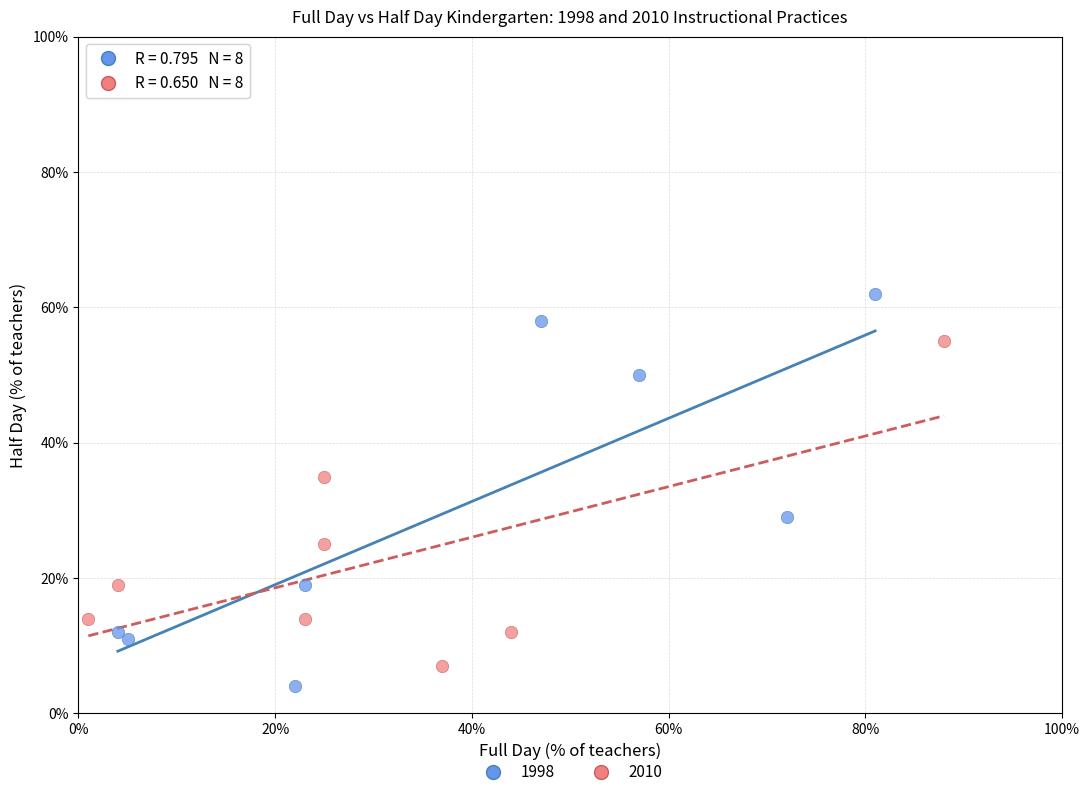

Which series reaches the minimum Y coordinate?

1998